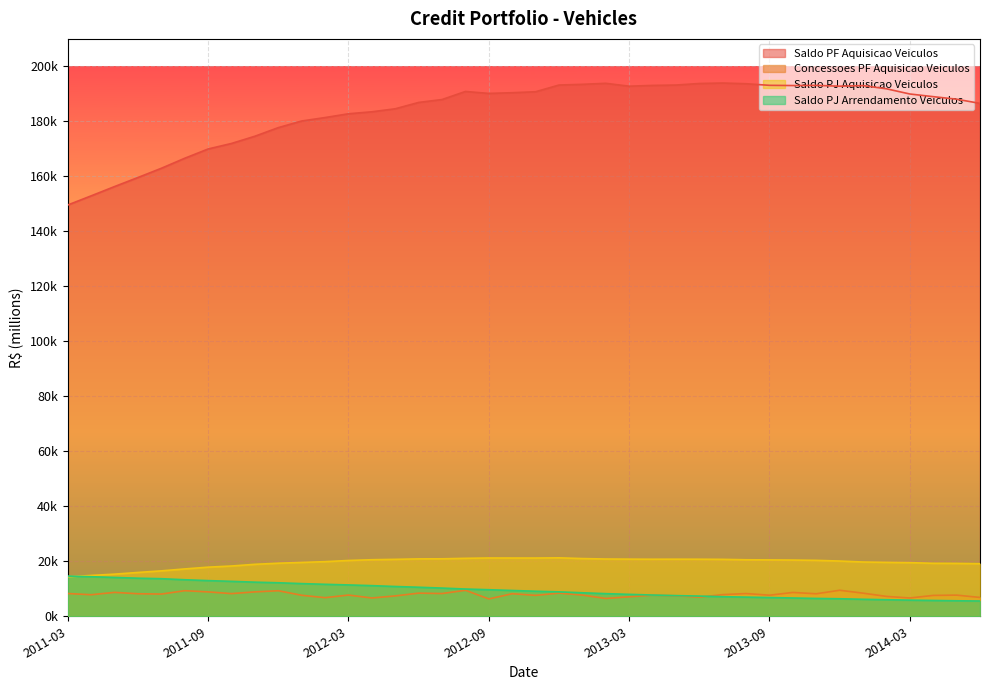

Between 2013-10 and 2014-06, which is larger?

2013-10